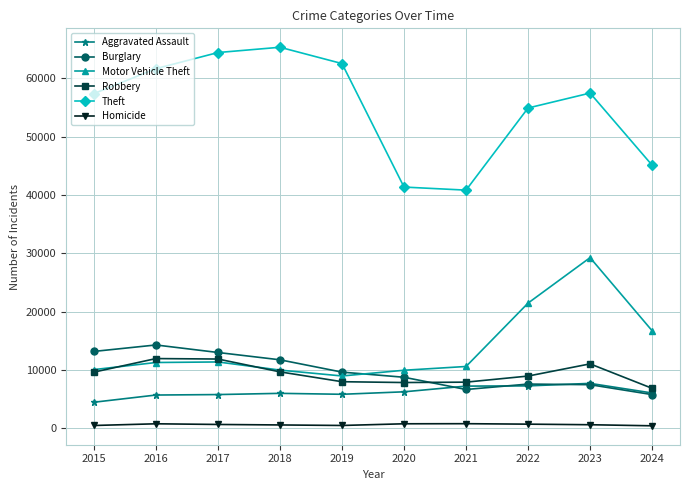

True or false: Homicide has more than 1 points higher than both neighbors.

True